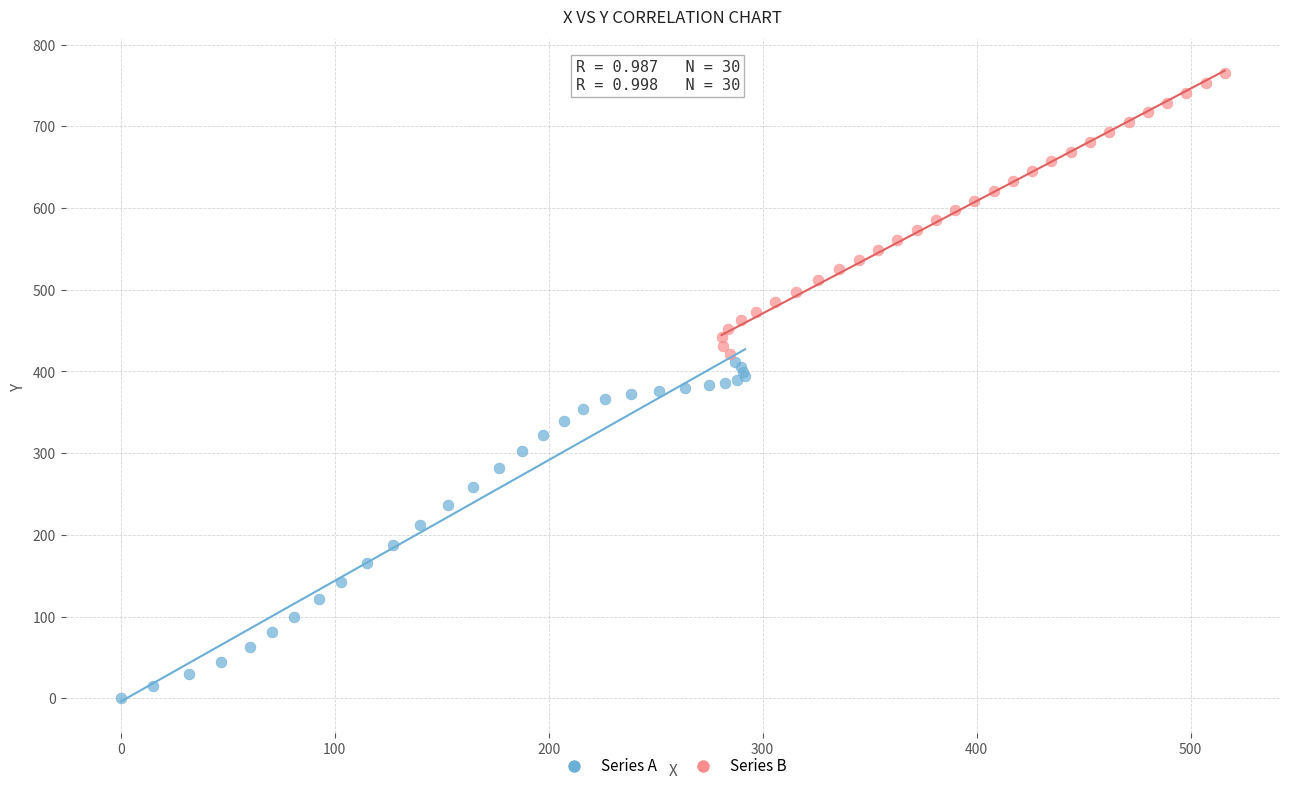

Which series reaches the maximum Y coordinate?

Series B